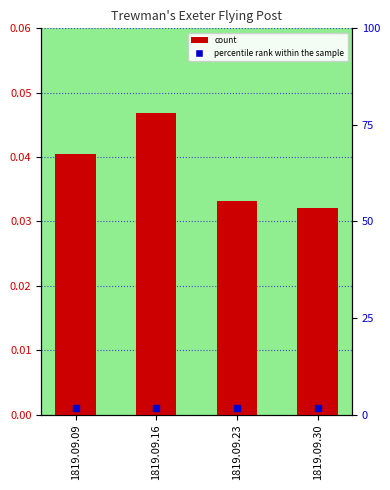

At which label is the value closest to 0?

1819.09.30